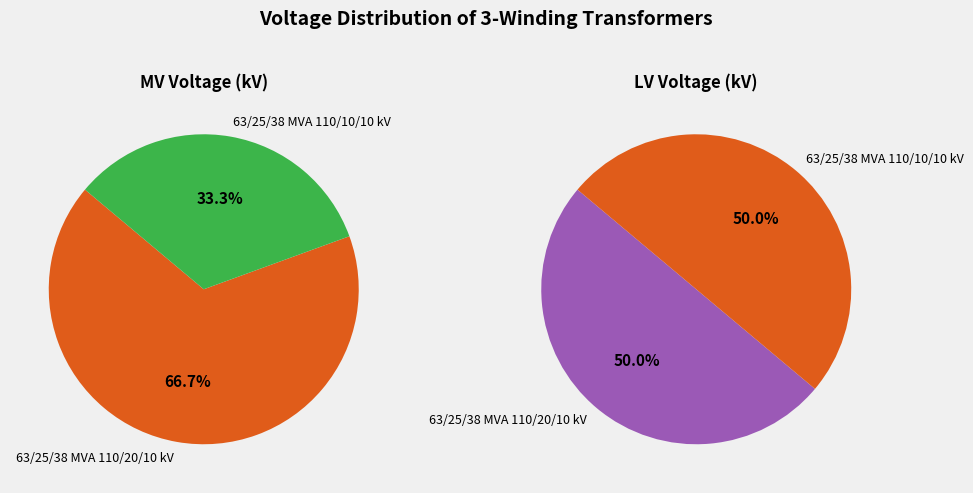

What percentage is NOT represented by 63/25/38 MVA 110/10/10 kV?

66.7%